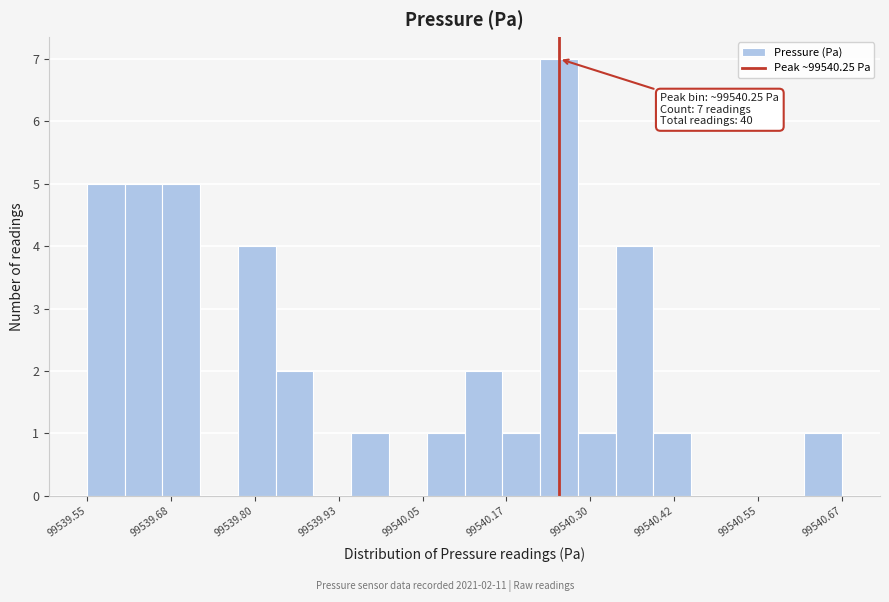

Read against the x-axis, roughly where is the centre of the tallest bar?

99540.26